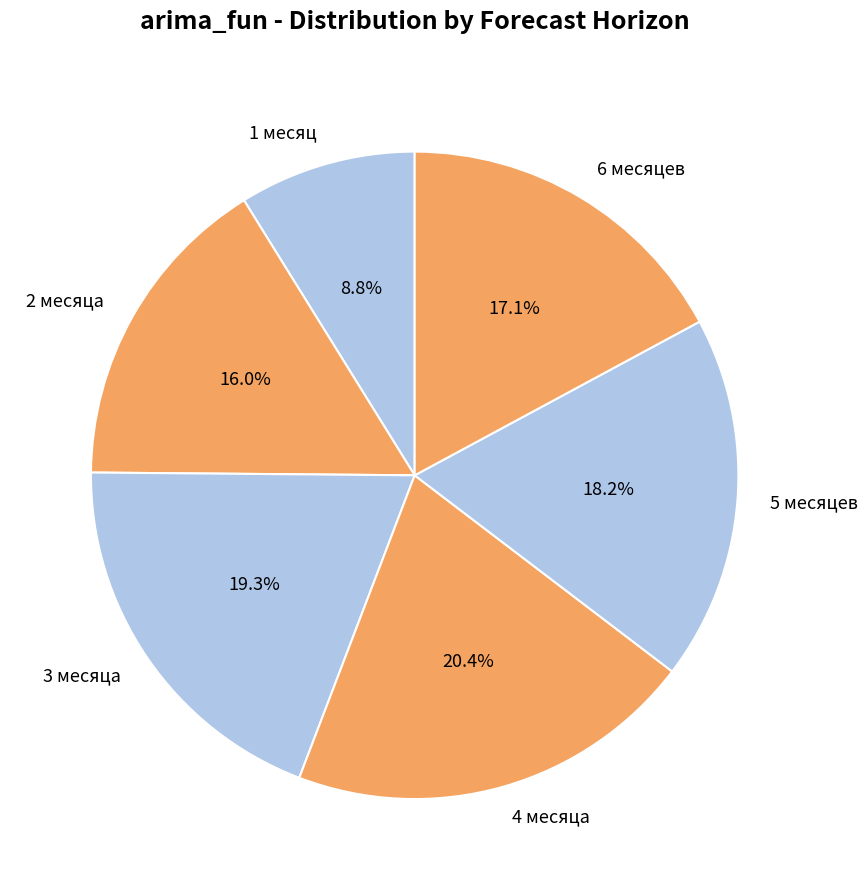

Which category has the biggest portion of the pie?

4 месяца